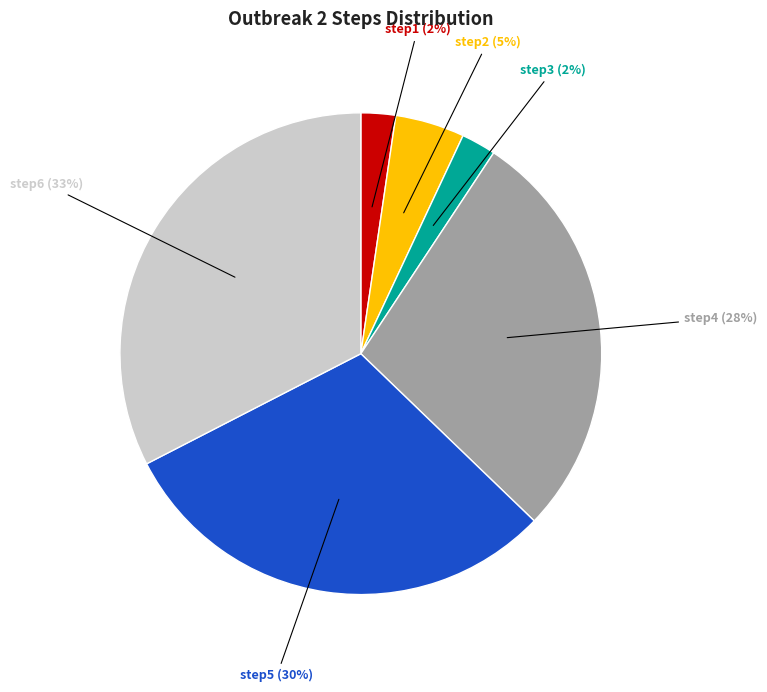

Is there a majority slice in this chart?

No